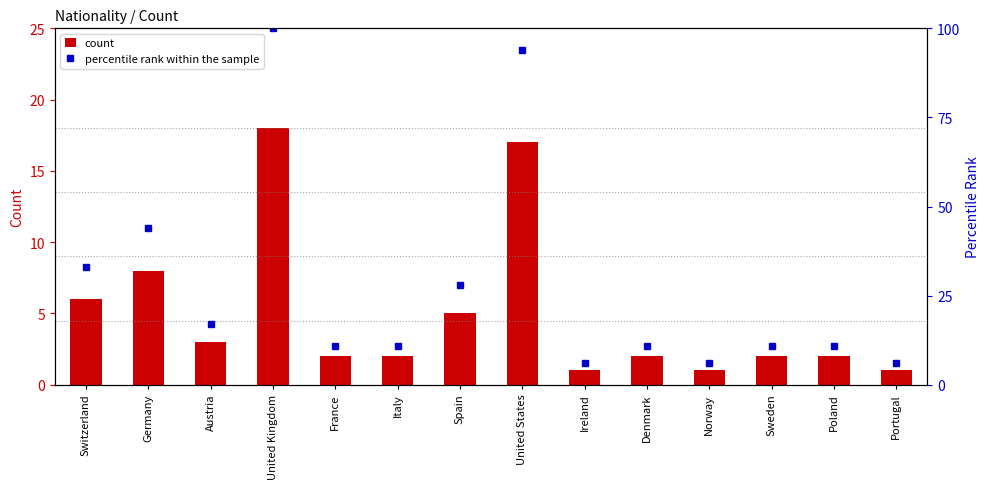

What is the maximum value for percentile rank within the sample?

100